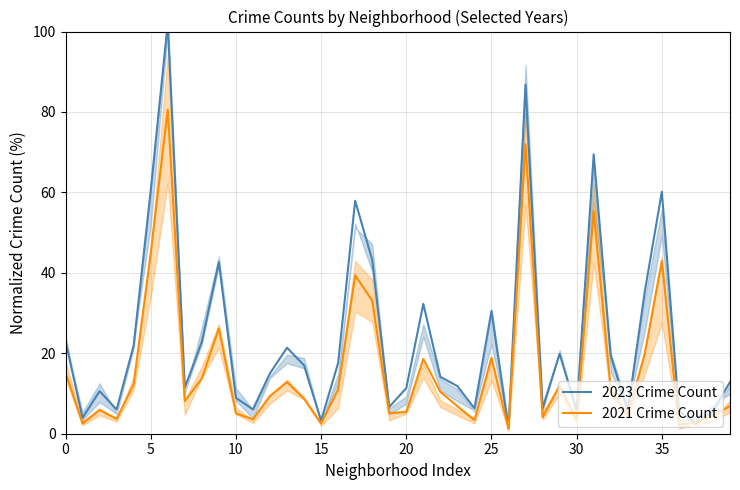

Read the 2023 Crime Count value at 0.

23.0